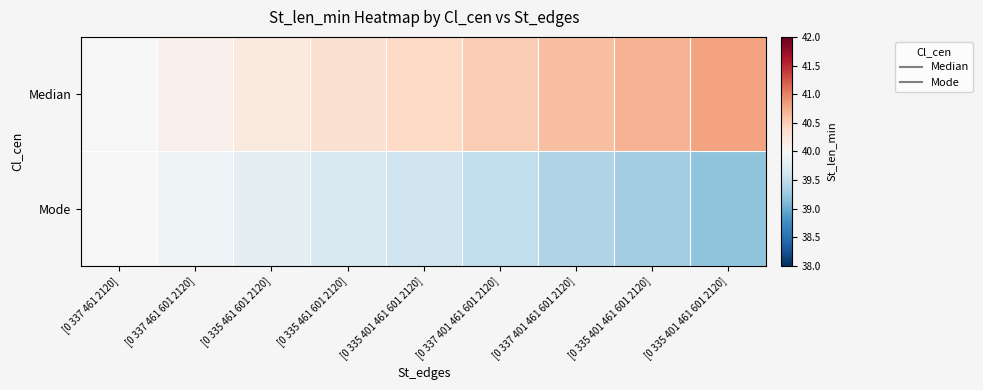

At [0 335 461 601 2120], list the series in order from largest to smallest.

Median, Mode